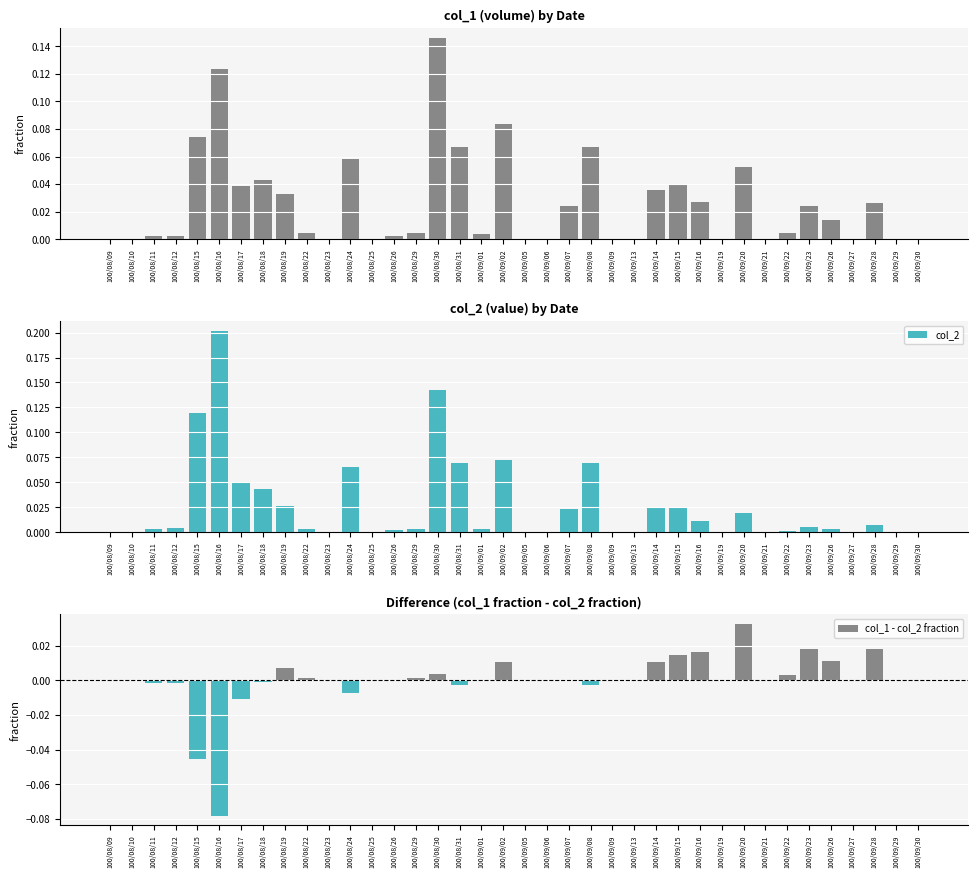

At how many categories does at least one series exceed 0?

27